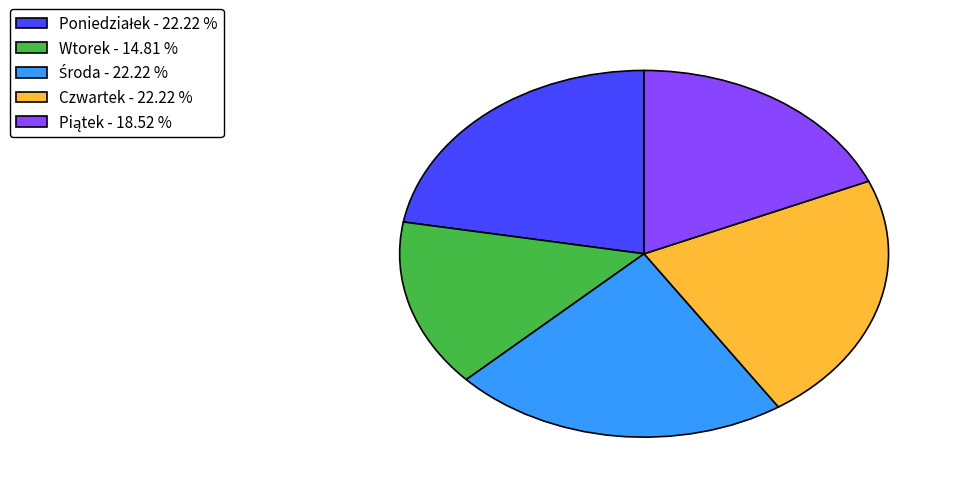

Is there any slice that represents more than half of the pie?

No